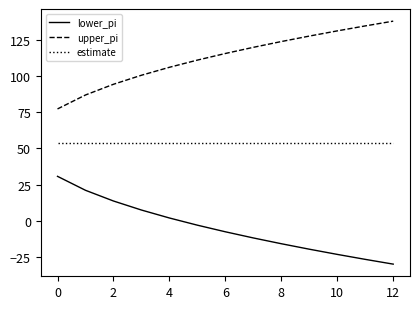

What is the difference between the maximum and minimum values in the lower_pi series?

60.5